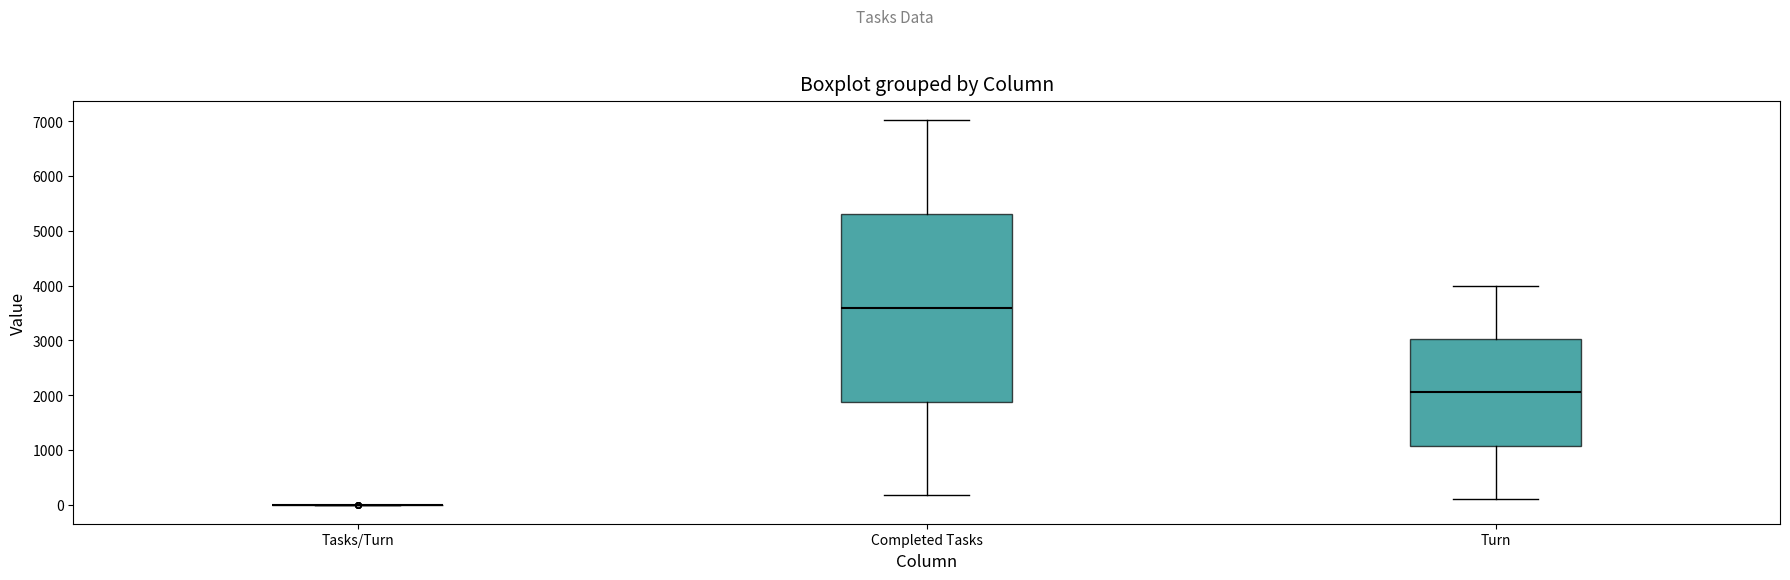

Where is the lower edge of the box for Turn on the y-axis? The values are not printed on the chart, so give them approximately, as read against the axis.

1100